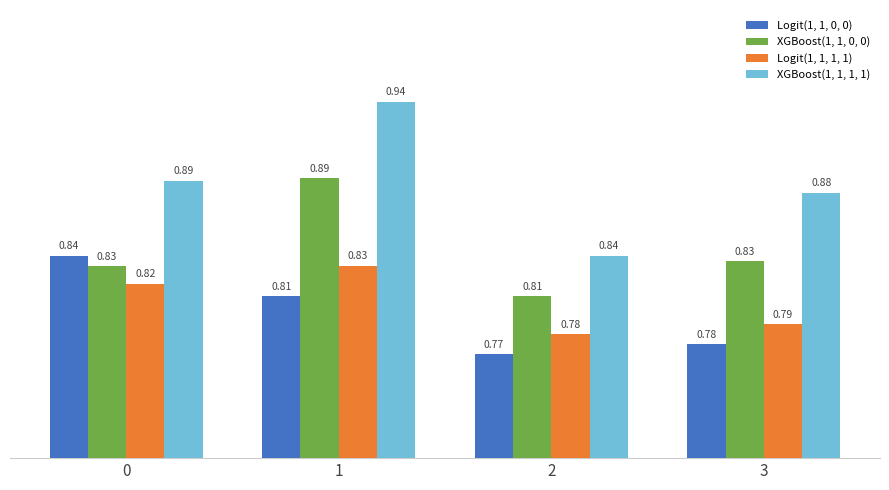

What is the difference between the highest and lowest values at 2?

0.1